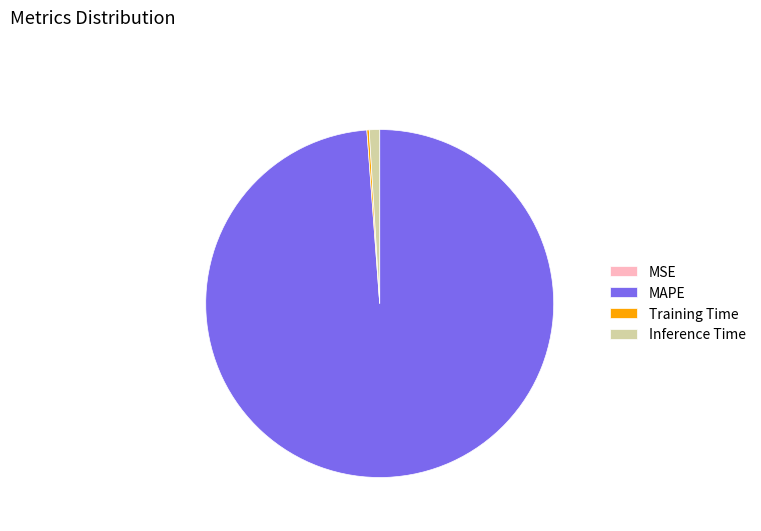

True or false: Inference Time accounts for 1% of the total.

True